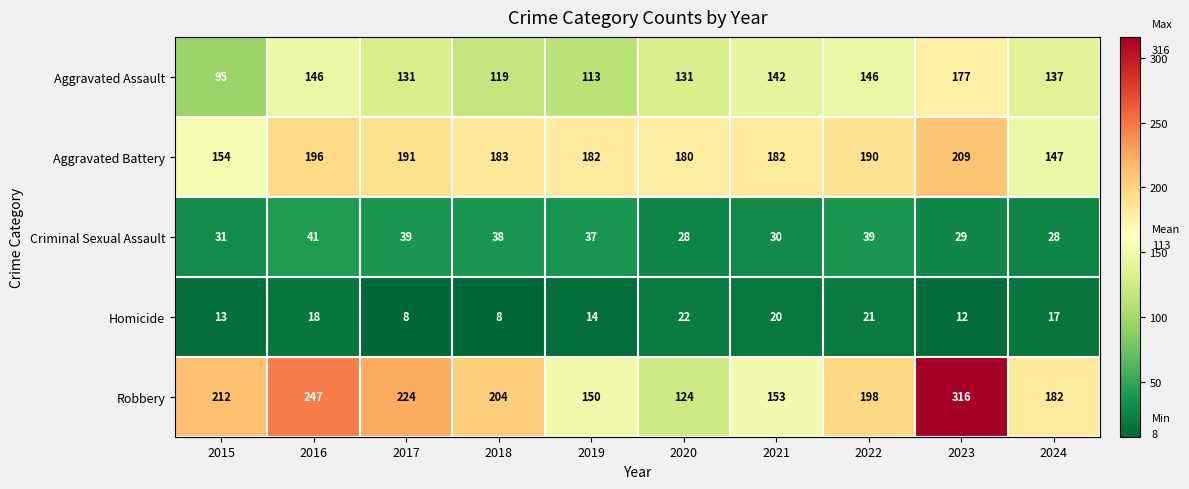

What is the average value of the Aggravated Battery series?

181